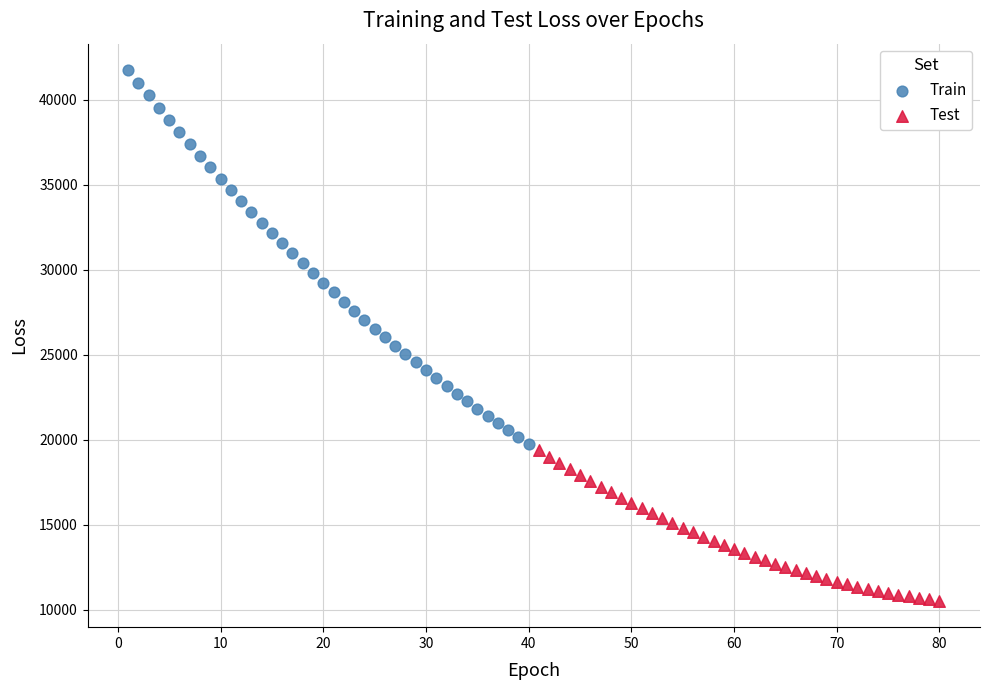

Which series contains the highest Y value?

Train